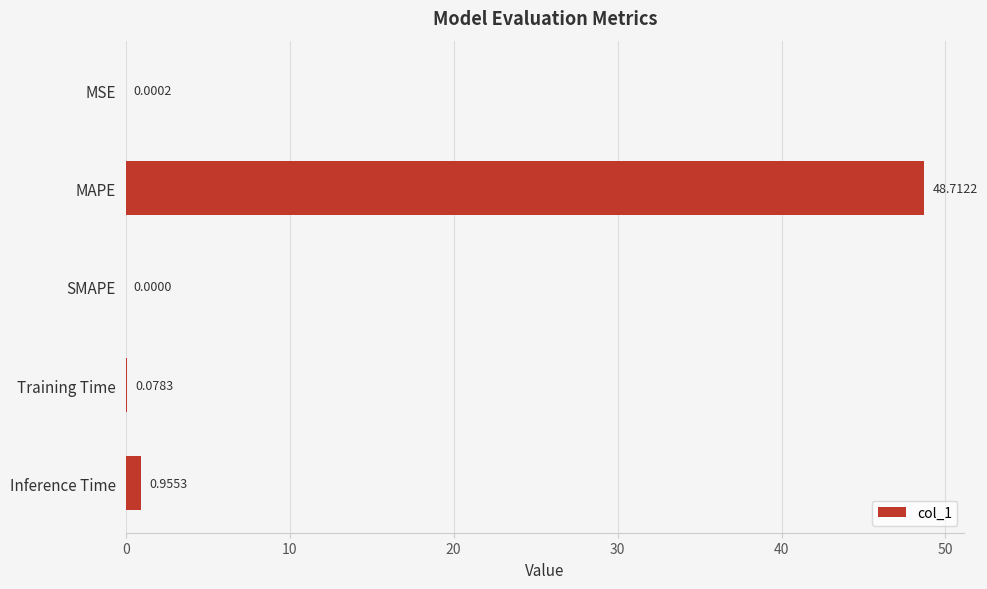

Which category has the highest value across all series?

MAPE